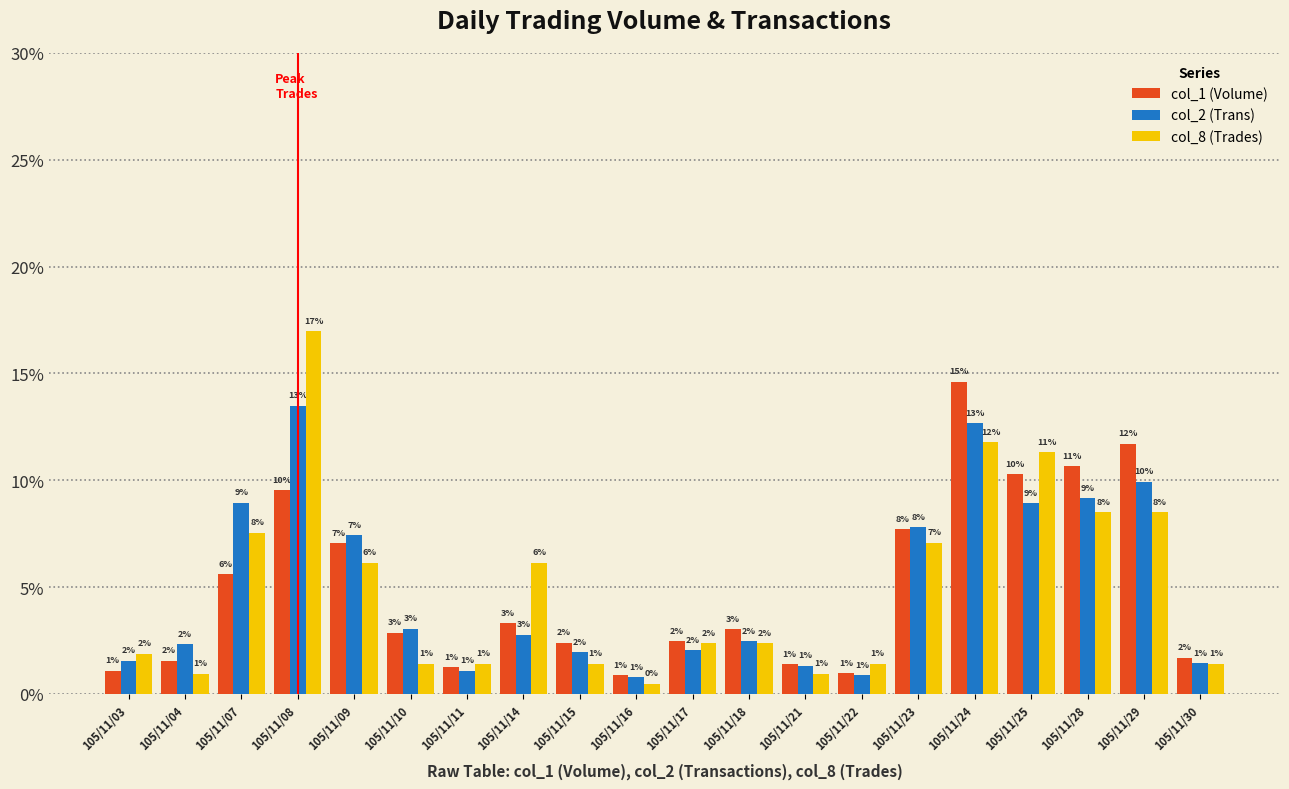

The col_2 (Trans) series shows 13.5 at 105/11/08. True or false?

True